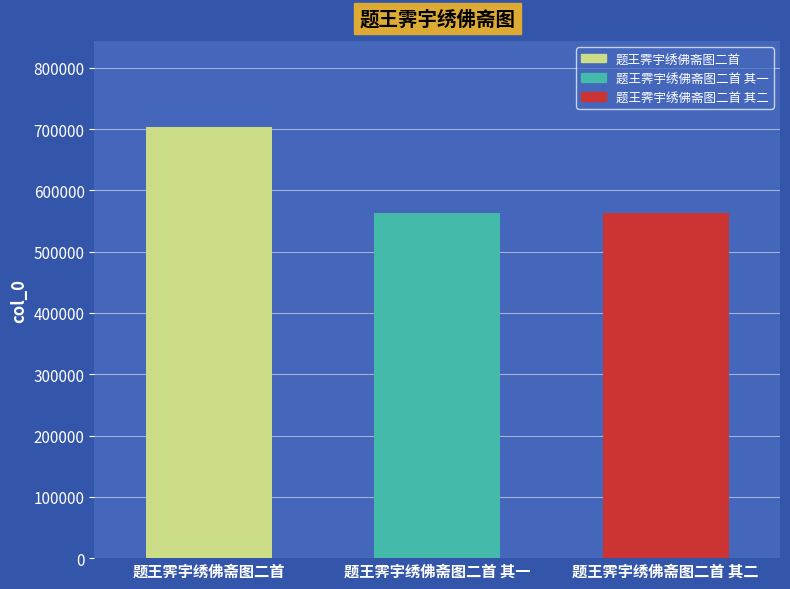

The chart shows a value of 1230023 at 题王霁宇绣佛斋图二首. True or false?

False